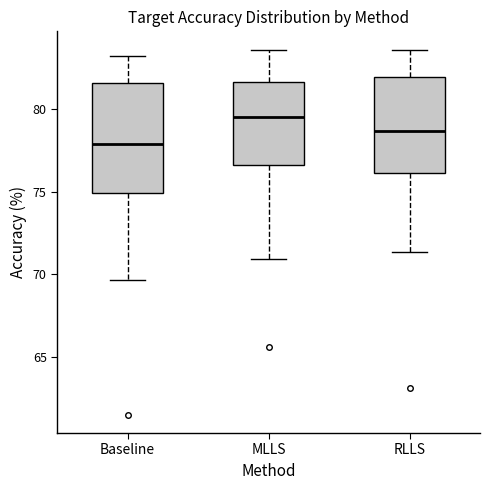

Which box's median line is the lowest?

Baseline